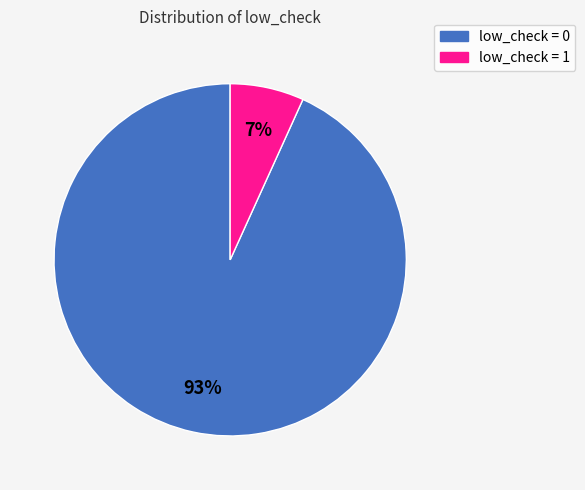

Does any single category account for the majority?

Yes